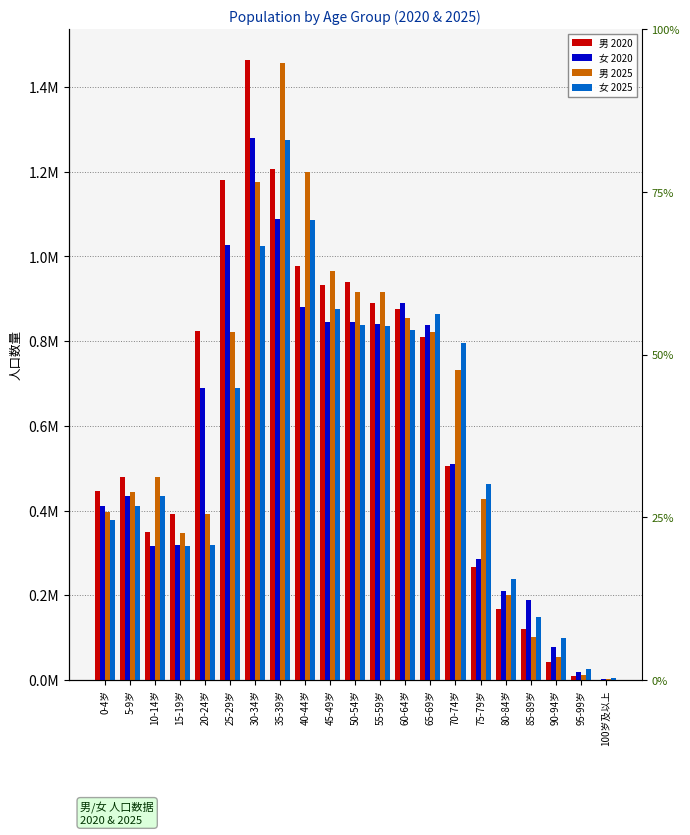

The 男 2025 series shows 390902 at 20-24岁. True or false?

True